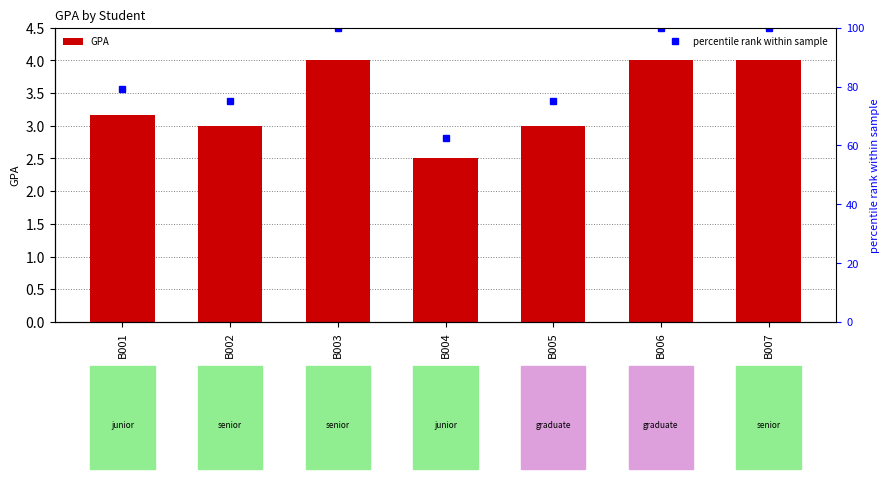

What value does the GPA series have at B006?

4.0